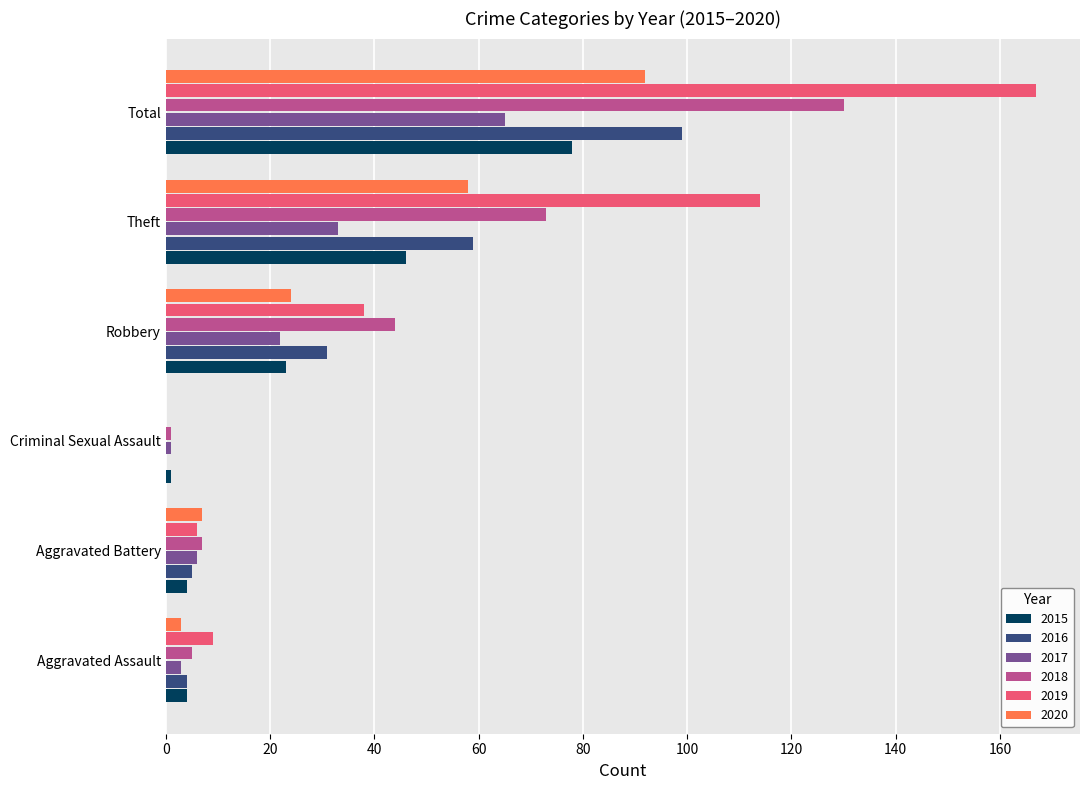

At which label is 2017 closest to 33?

Theft